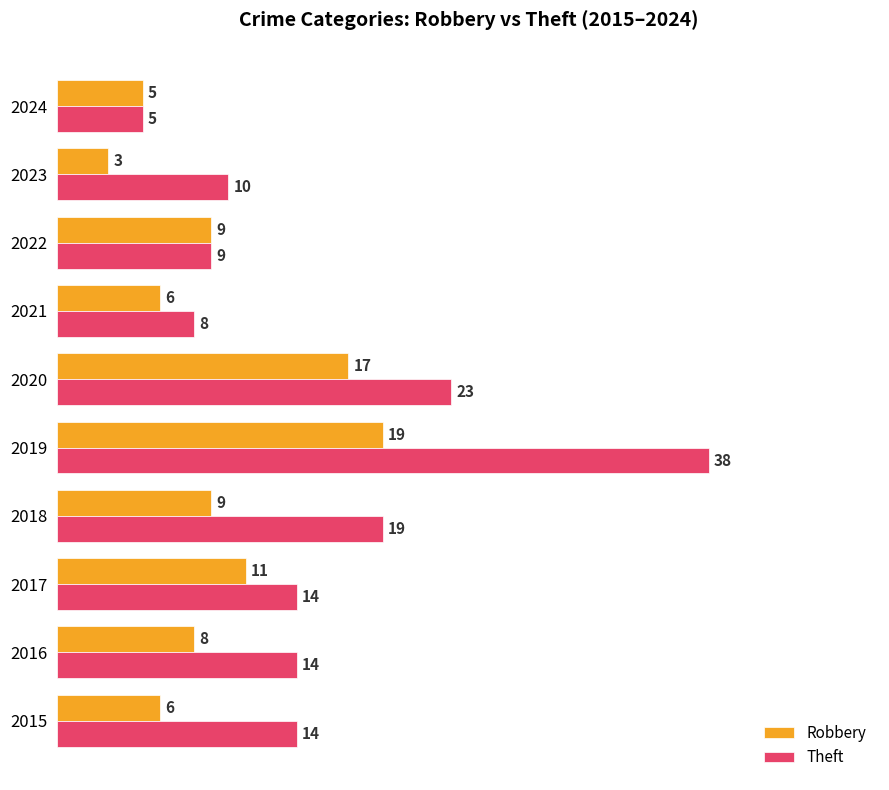

What is the difference between the maximum and second lowest values in the Theft series?

30